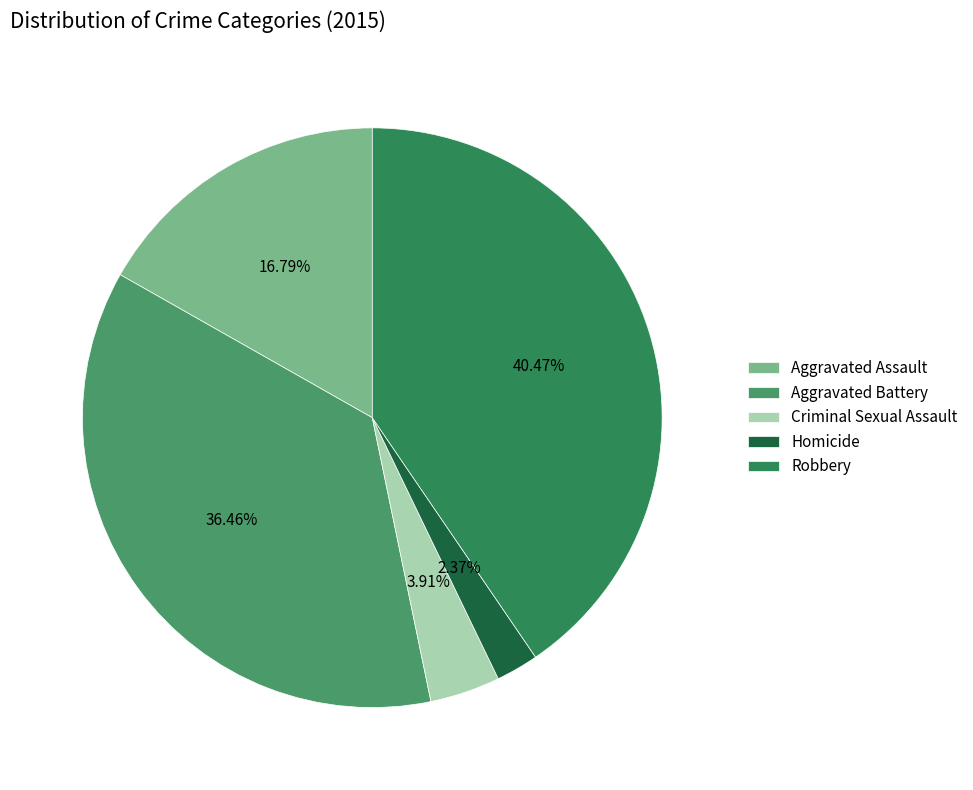

Rank the categories by value from lowest to highest.

Homicide, Criminal Sexual Assault, Aggravated Assault, Aggravated Battery, Robbery